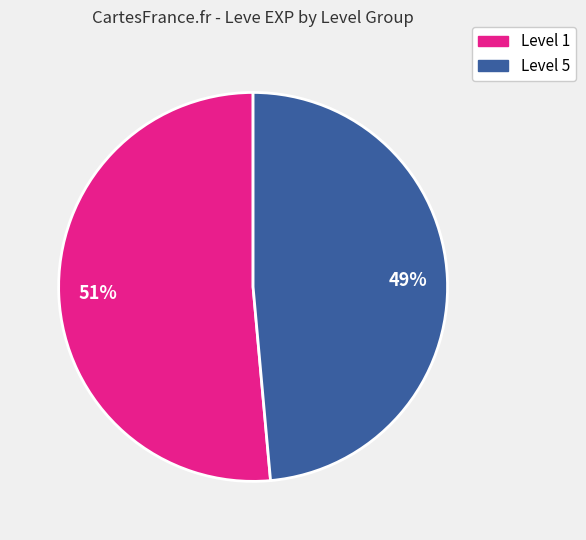

To the nearest percent, what is the combined percentage of 51% and 49%?

100%